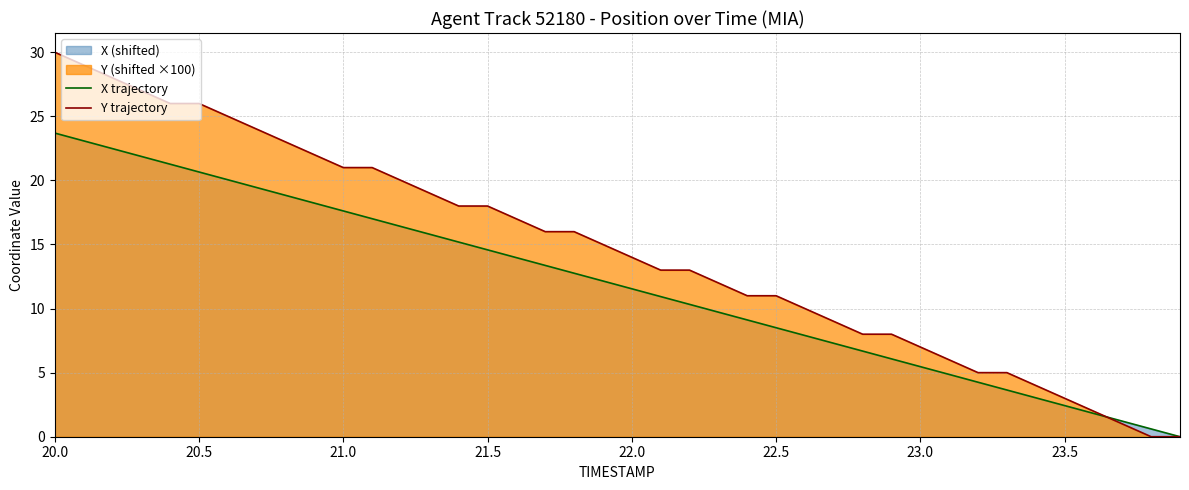

True or false: X trajectory has more than 0 points higher than both neighbors.

False